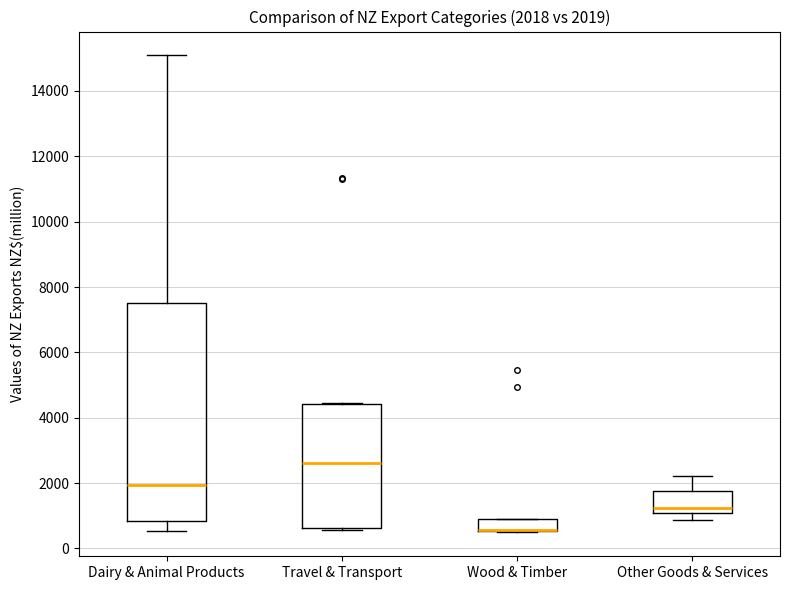

Comparing the boxes themselves (not the whiskers), which one is the tallest?

Dairy & Animal Products